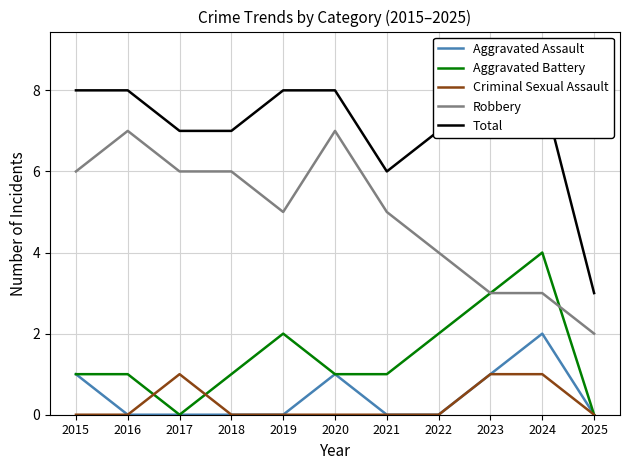

What is the value of the Aggravated Assault point at the 9th from the left?

1